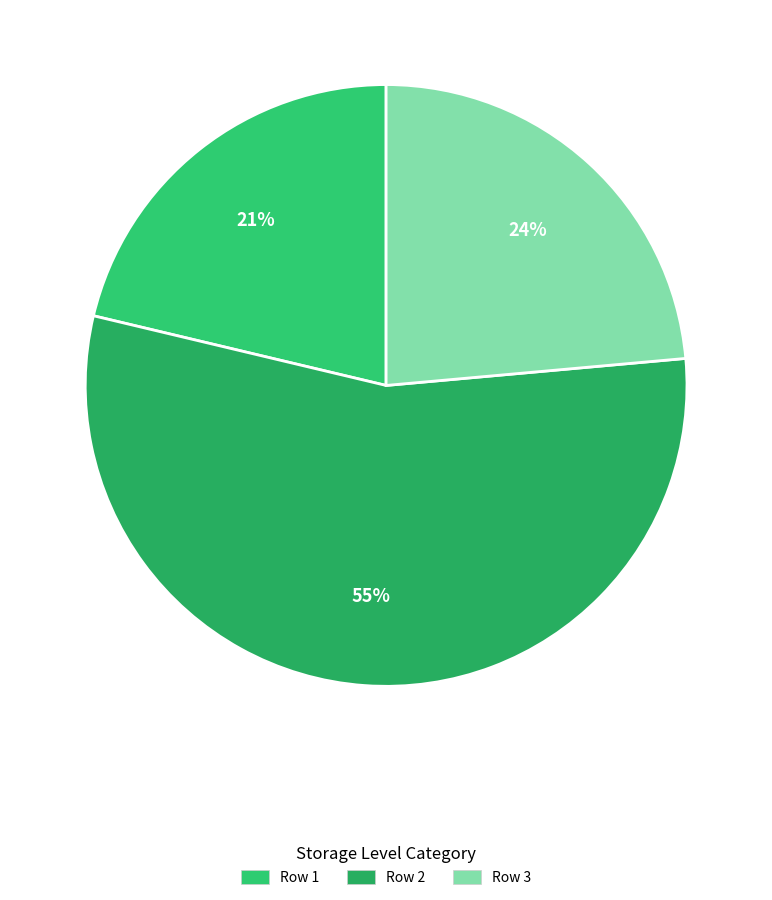

Is it true that Row 1 is 12% of the pie?

False